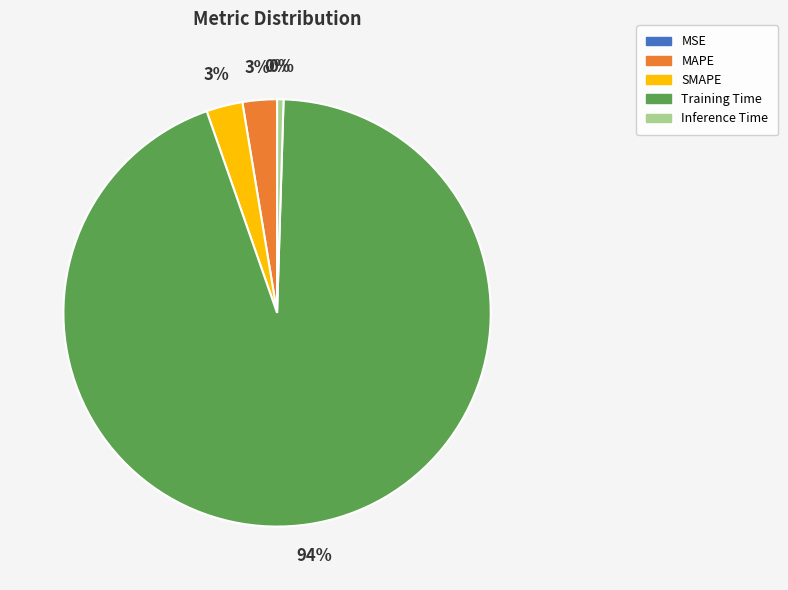

Is it true that SMAPE is 3% of the pie?

True